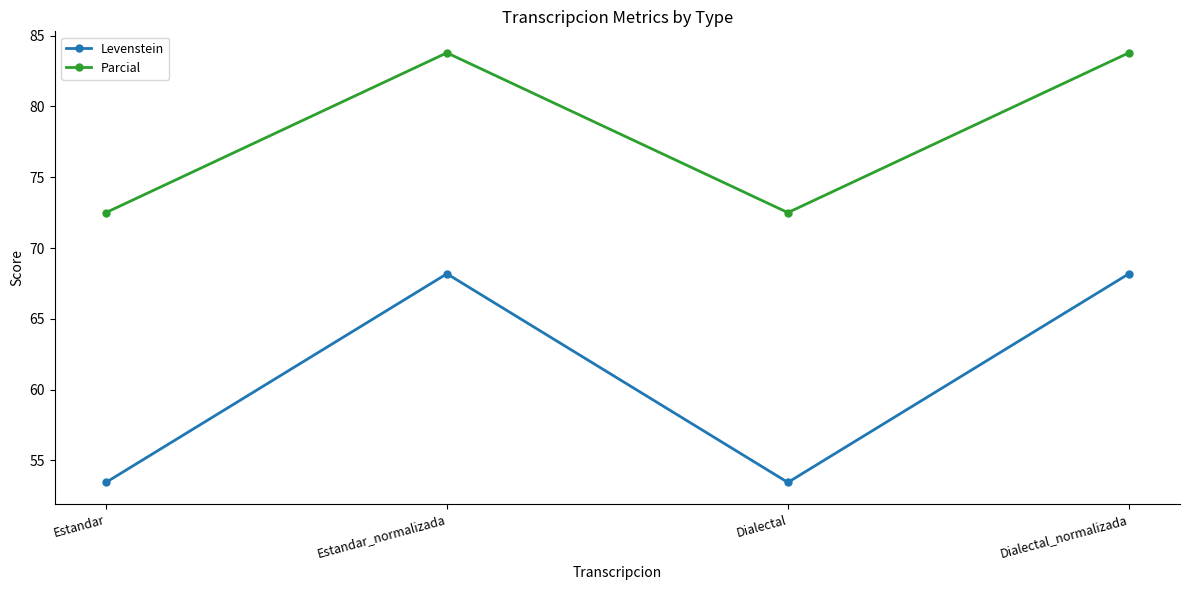

Is it true that Parcial equals 21.8 at Dialectal_normalizada?

False